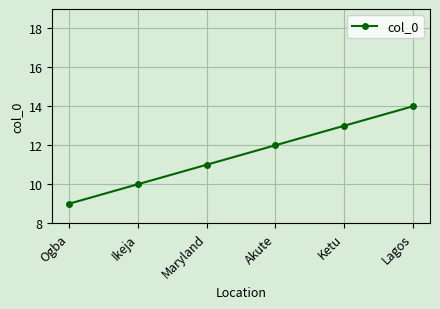

What value does the data have at Maryland?

11